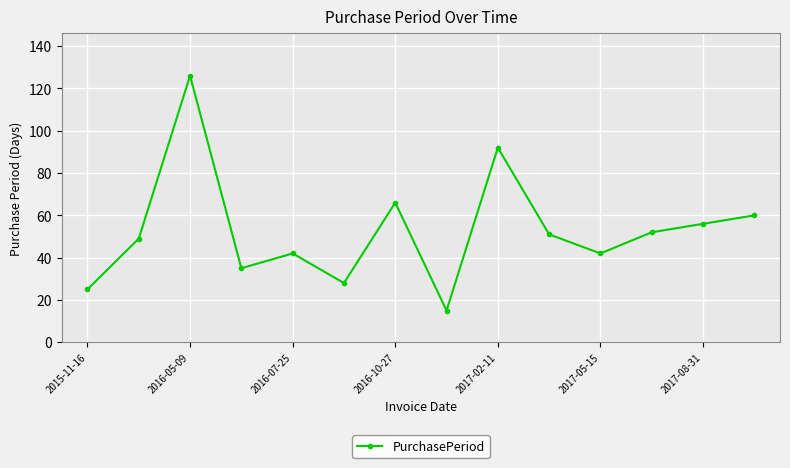

What is the maximum value shown in the chart?

126